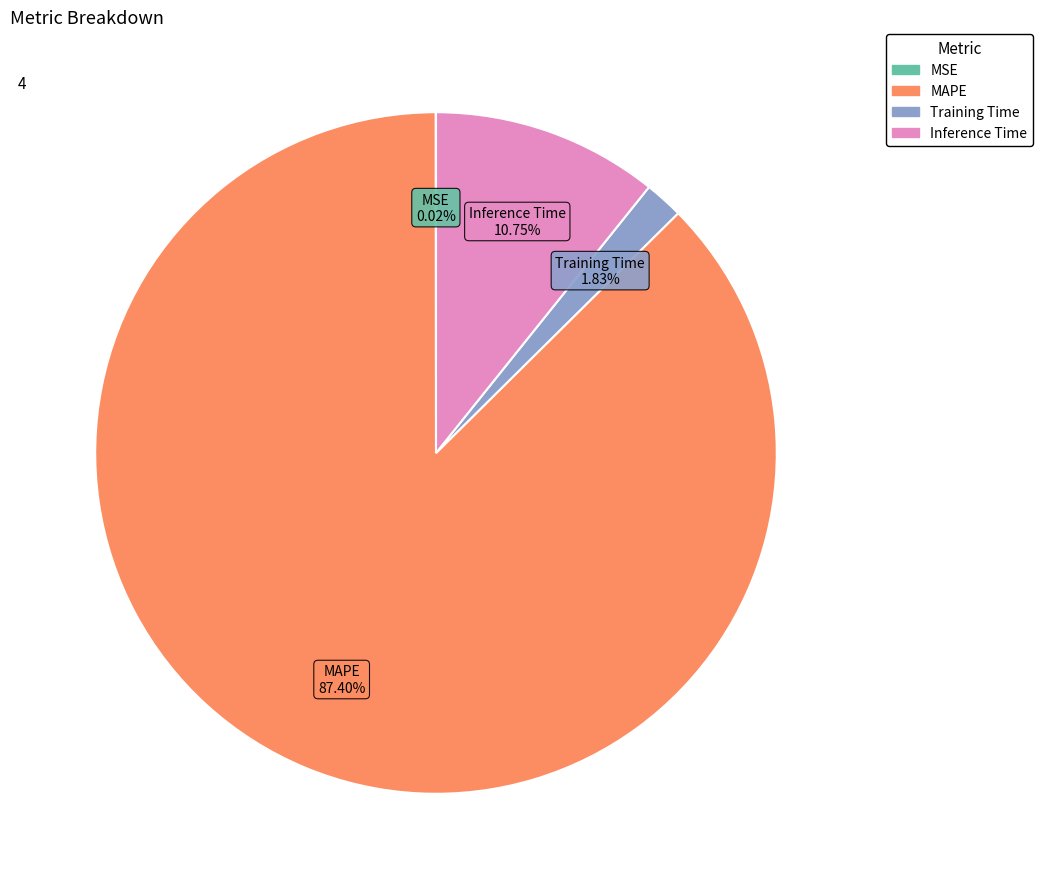

What is the ratio of the value at Inference Time to the value at MAPE?

0.1